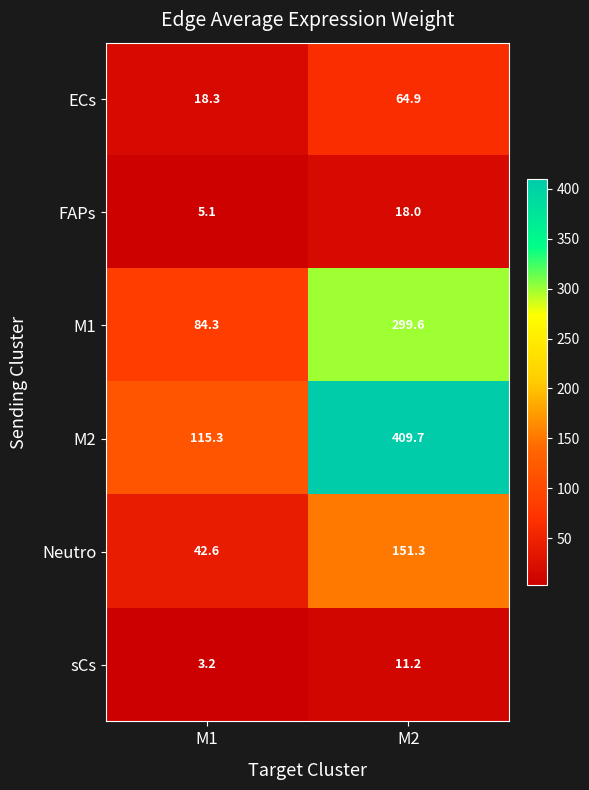

The sCs series shows 0.9 at M1. True or false?

False